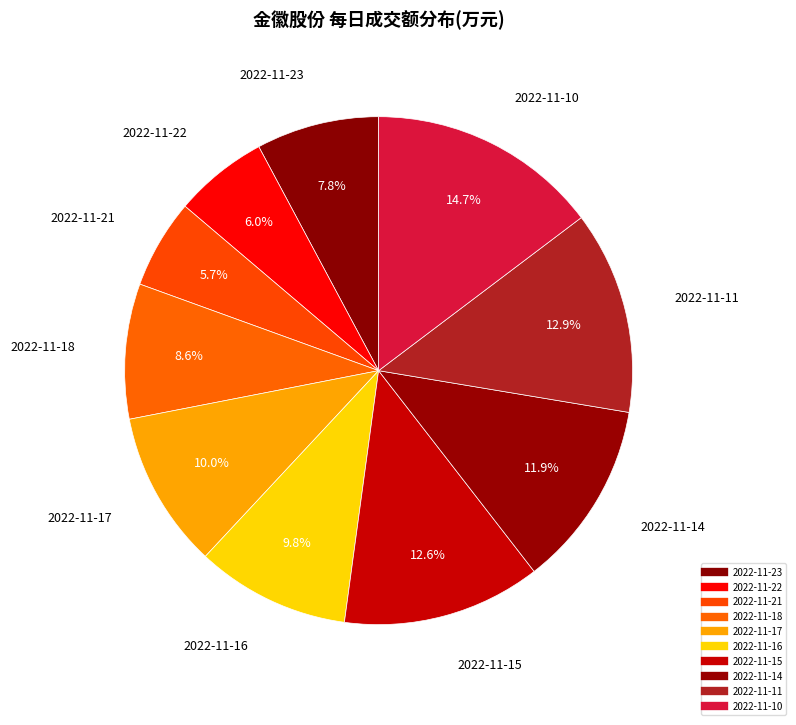

The 2022-11-15 slice represents 27% of the pie. True or false?

False